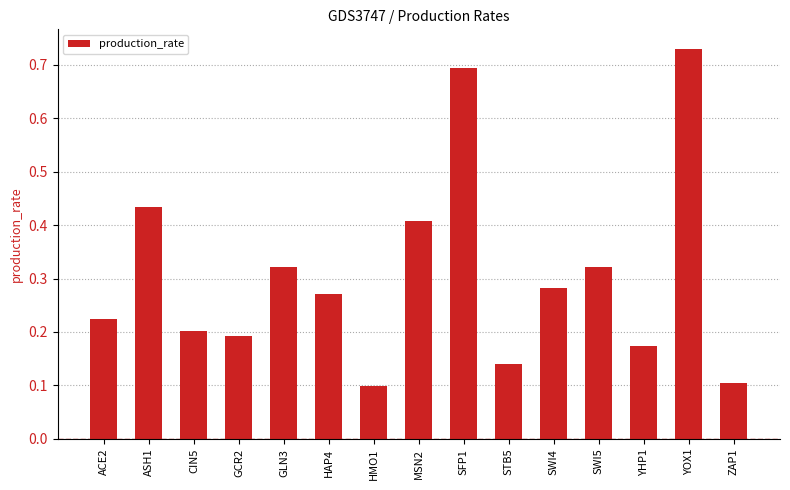

What is the label of the 10th bar from the left?

STB5